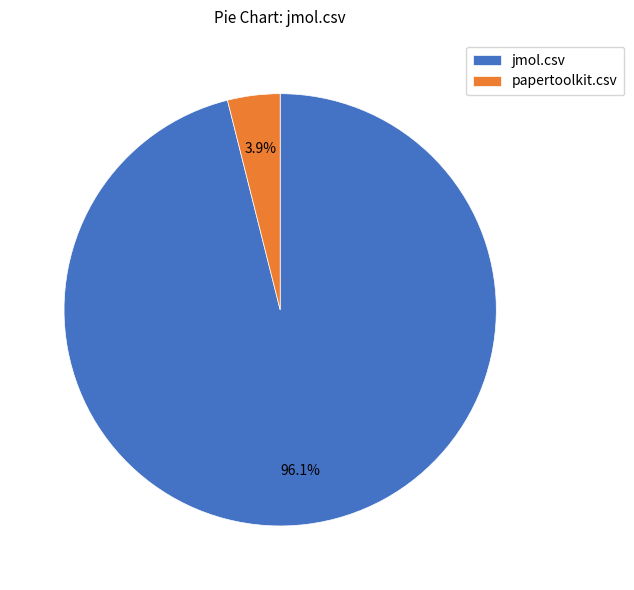

Is there a majority slice in this chart?

Yes